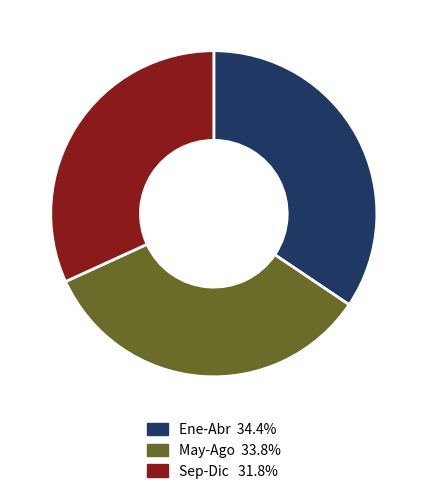

Is there a majority slice in this chart?

No